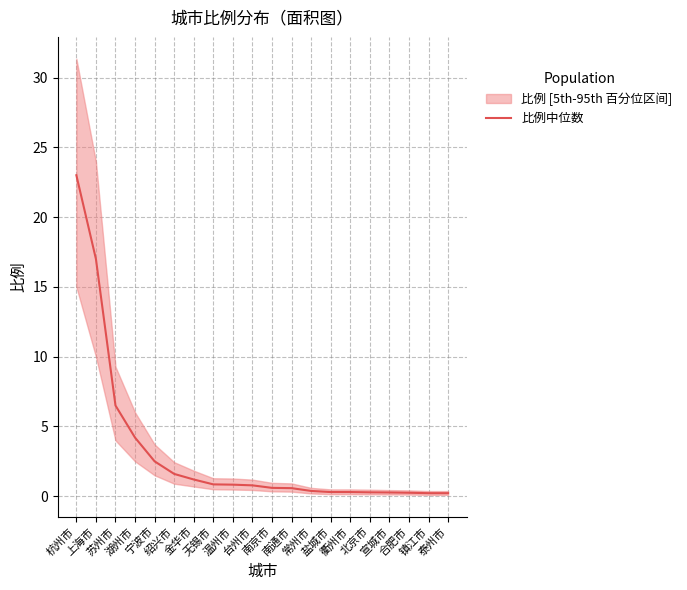

How many data points does each series have?

20